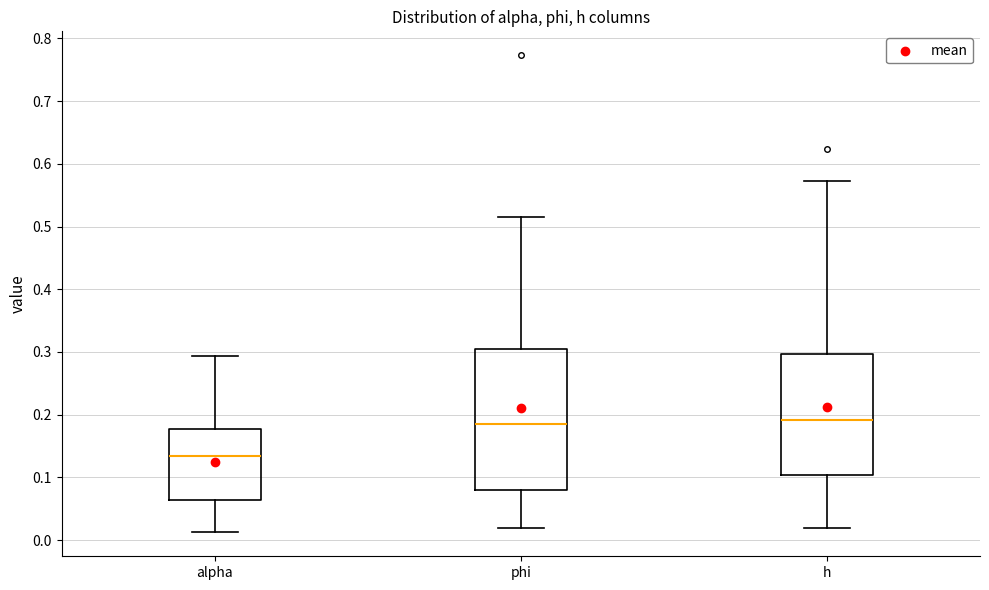

Where is the lower edge of the box for h on the y-axis? The values are not printed on the chart, so give them approximately, as read against the axis.

0.10